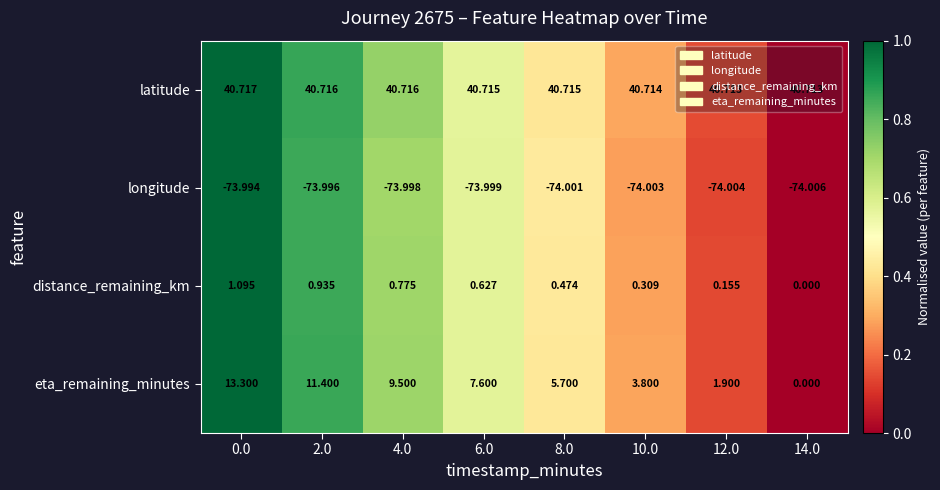

Which series has the largest total across all categories?

latitude